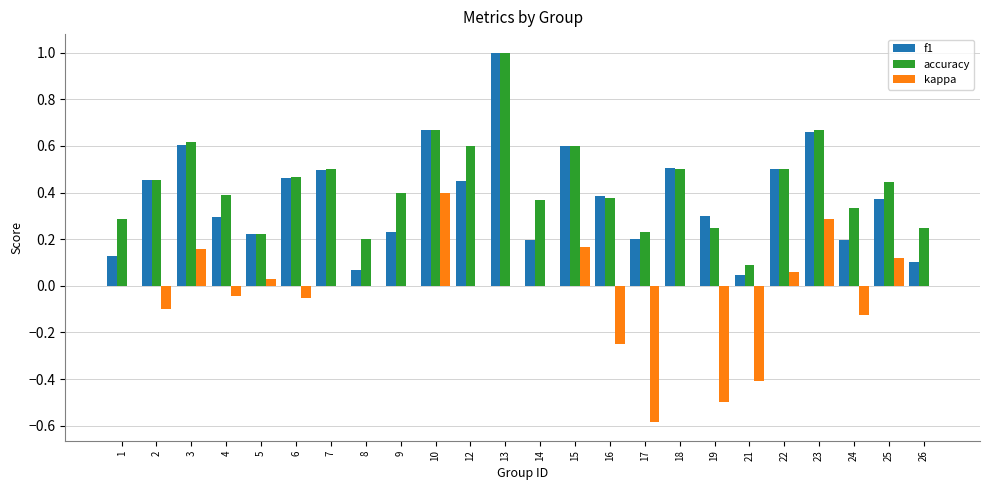

How many groups of bars are there?

24